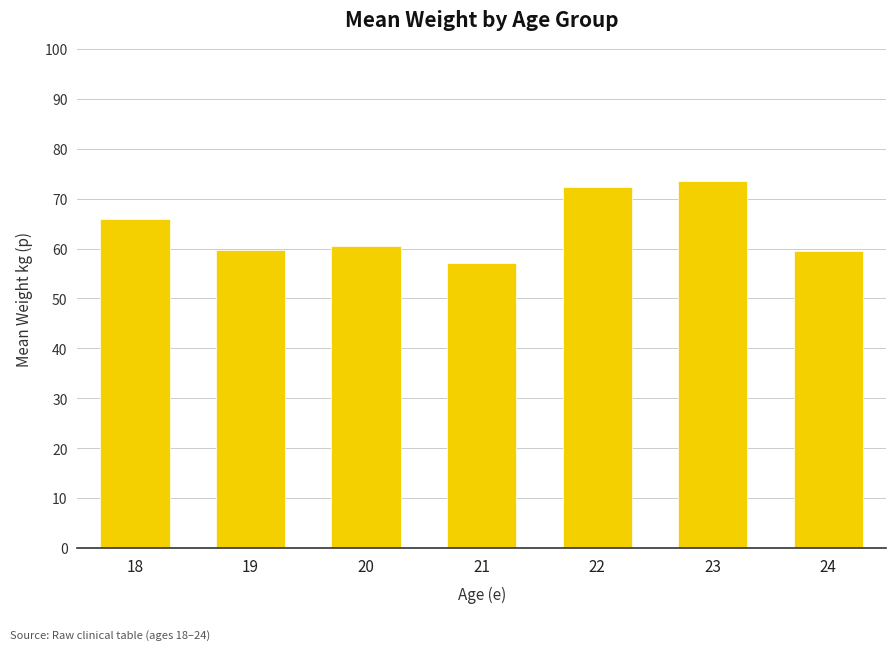

Which category has the highest value across all series?

23